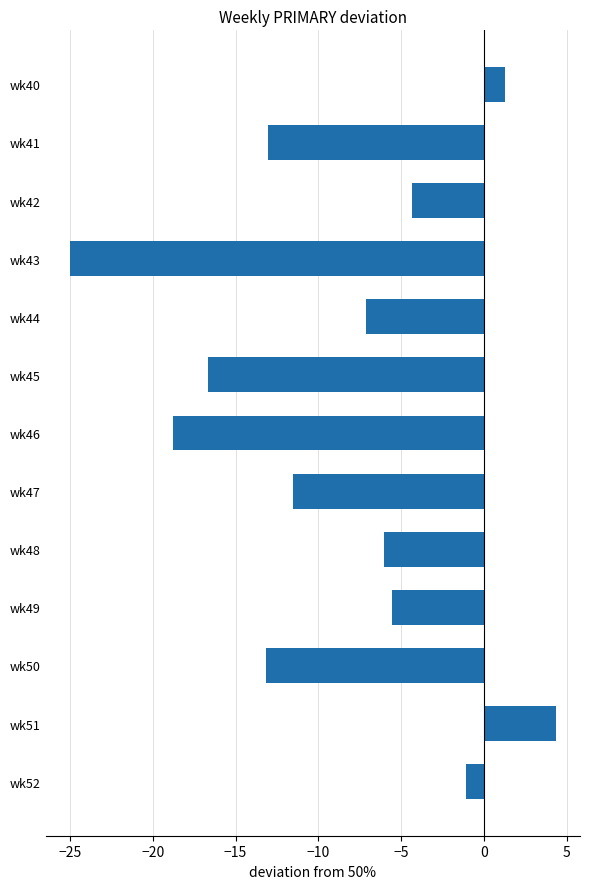

What is the change in value from wk41 to wk42?

+8.7